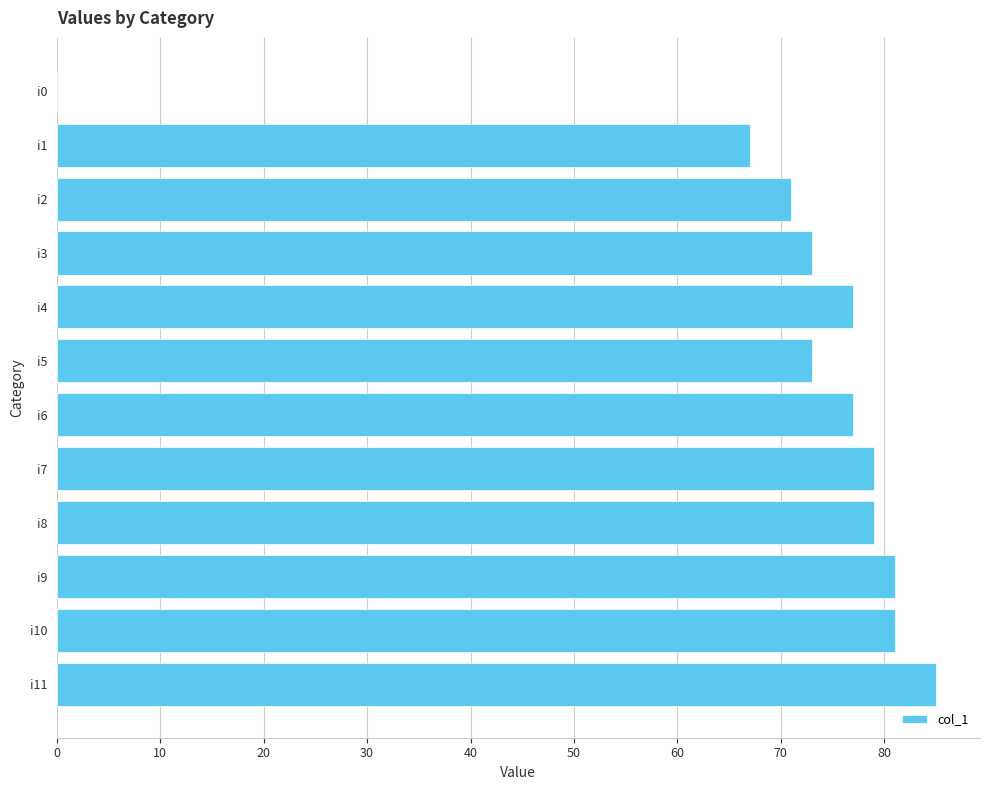

Reading top to bottom, list all the values displayed in this chart.

i0=0	i1=67	i2=71	i3=73	i4=77	i5=73	i6=77	i7=79	i8=79	i9=81	i10=81	i11=85